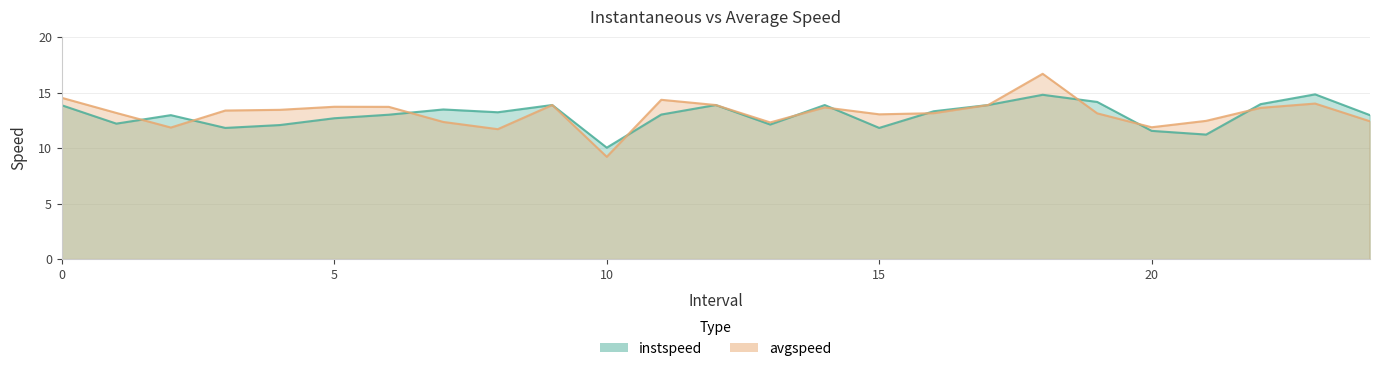

True or false: instspeed has a value of 16.4 at 4.0.

False